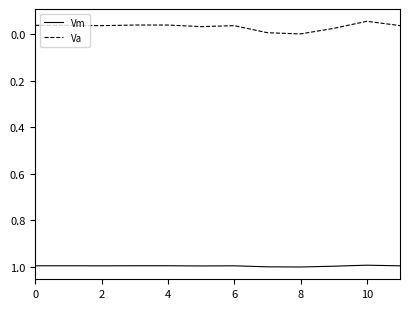

List the series in order of their overall mean, highest first.

Vm, Va